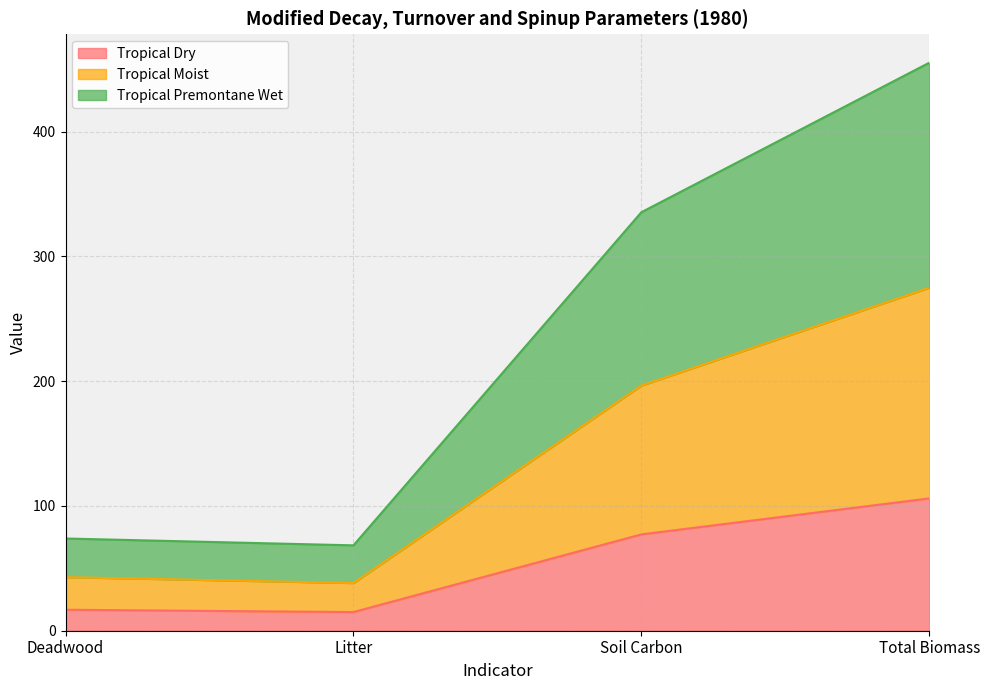

What is the difference between the second highest and minimum values in the Tropical Dry series?

62.2